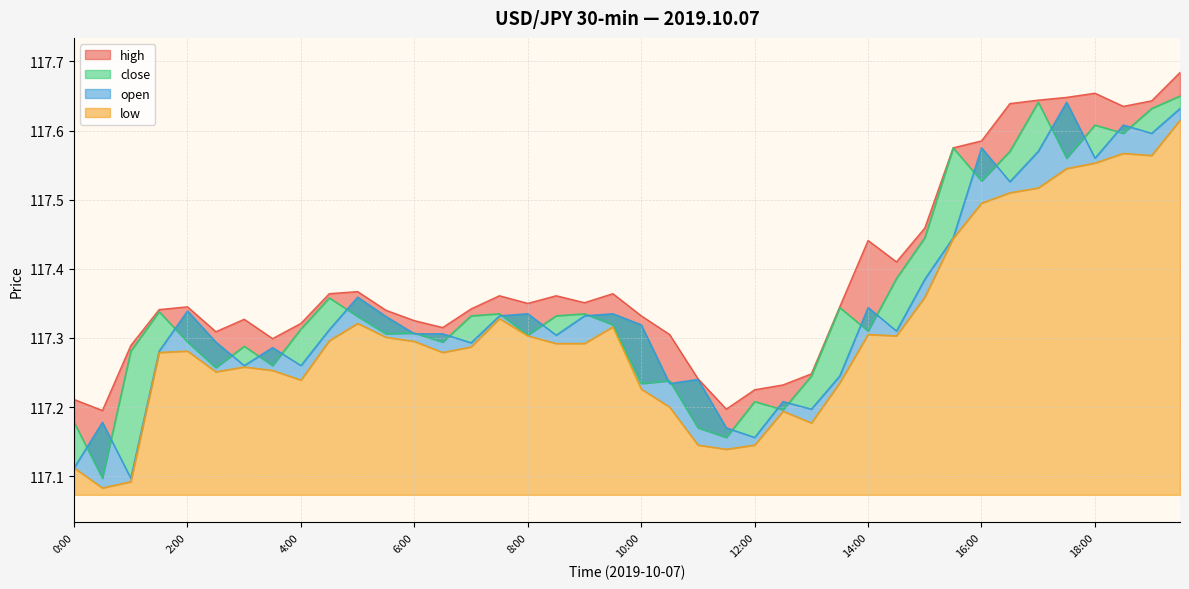

List the series in order of their peak value, lowest first.

low, open, close, high